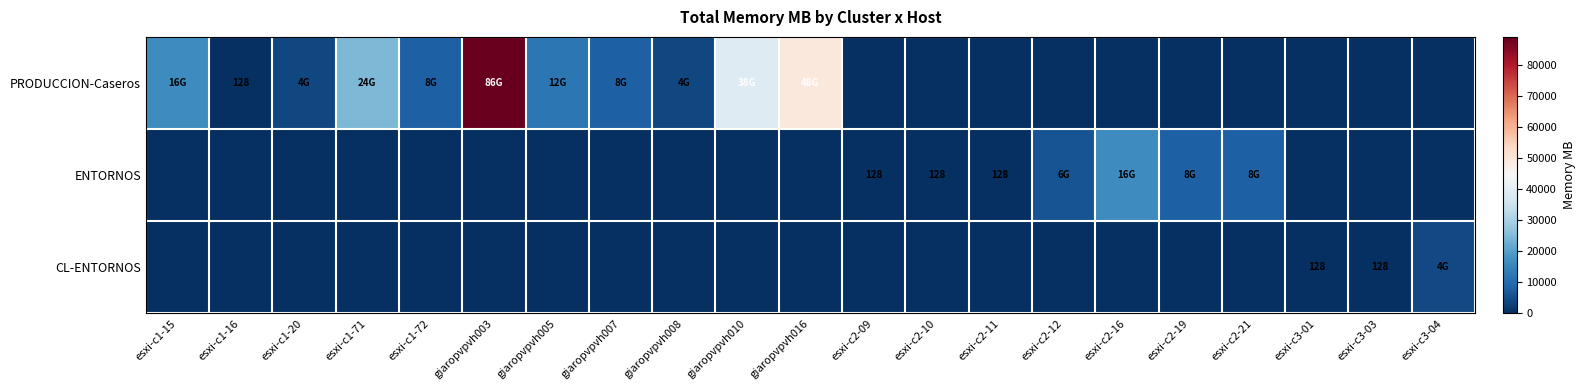

At which label is ENTORNOS closest to 8192?

esxi-c2-19